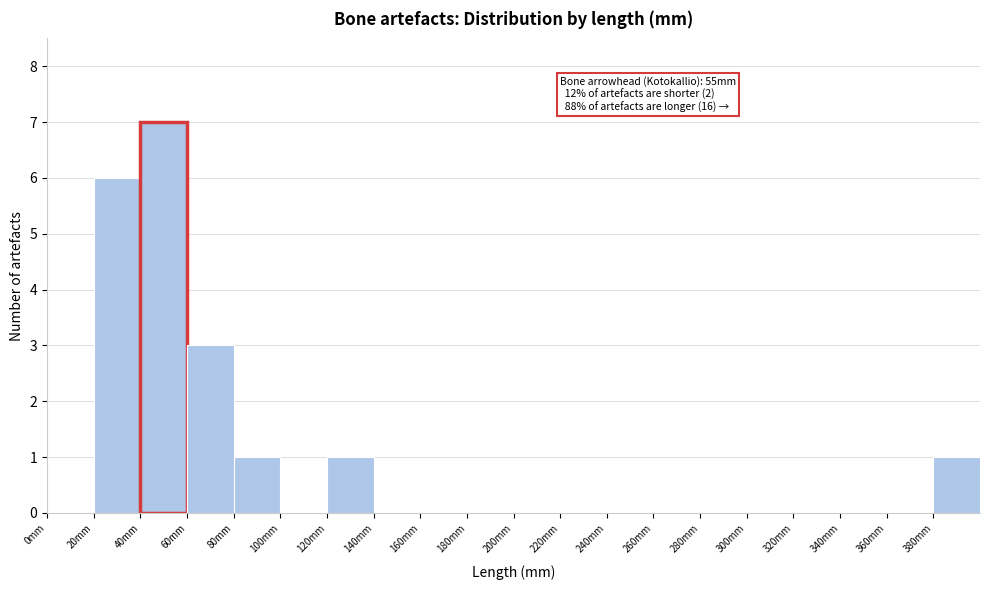

Which range on the x-axis has the tallest bar?

40 to 60